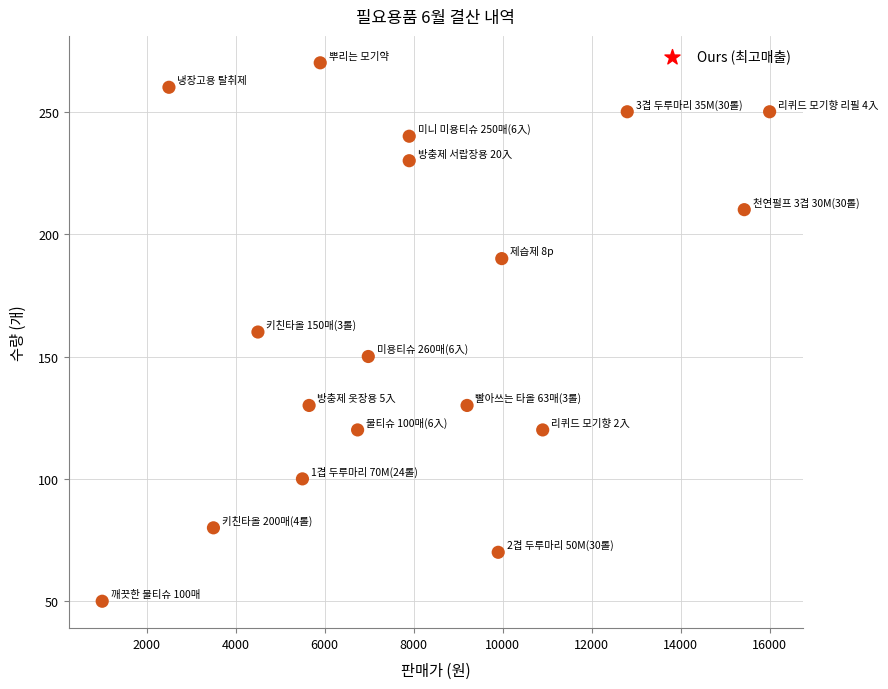

What is the range of X values (max minus min)?

15000